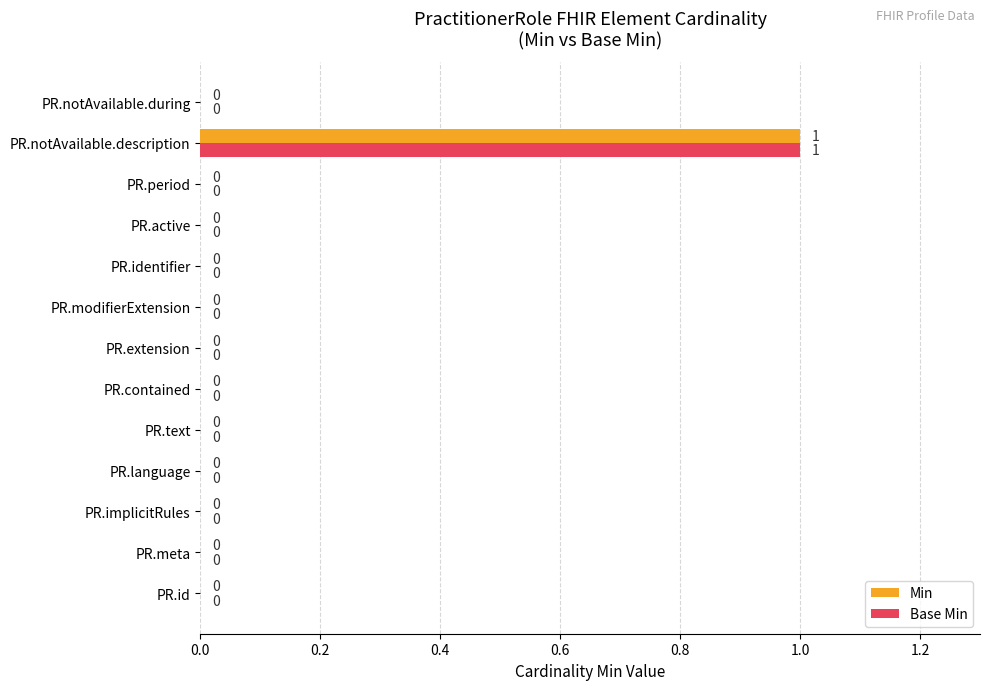

How many Min values are between 0 and 1?

13